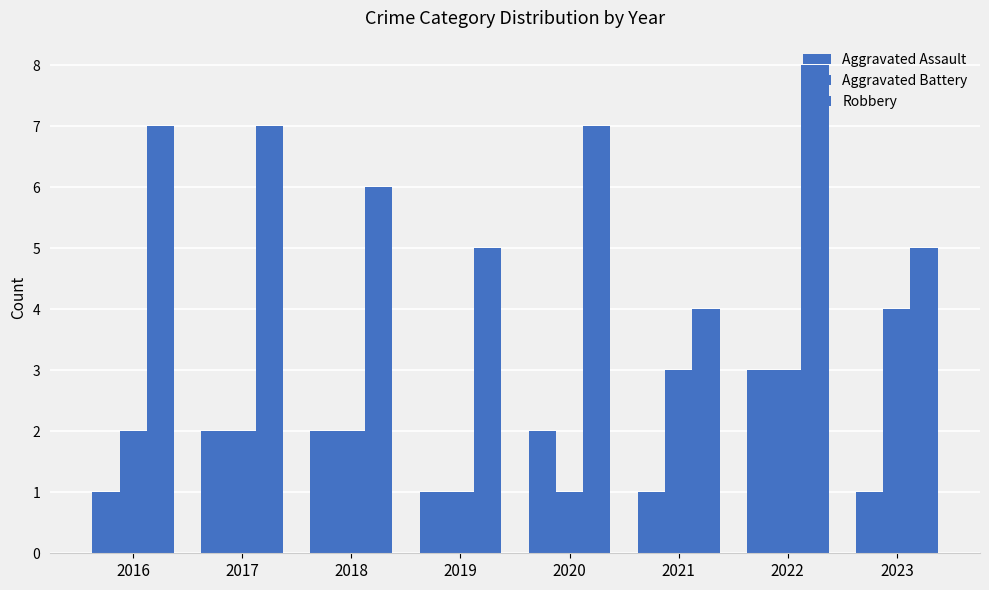

At which label does Aggravated Assault reach its peak?

2022